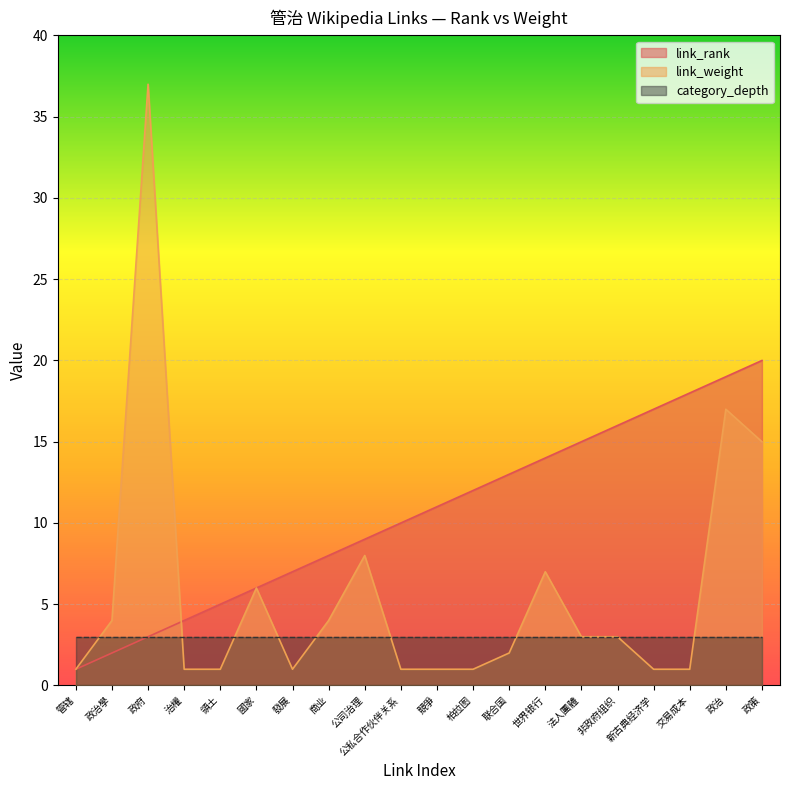

What is the value of the link_weight point at the 2nd from the left?

4